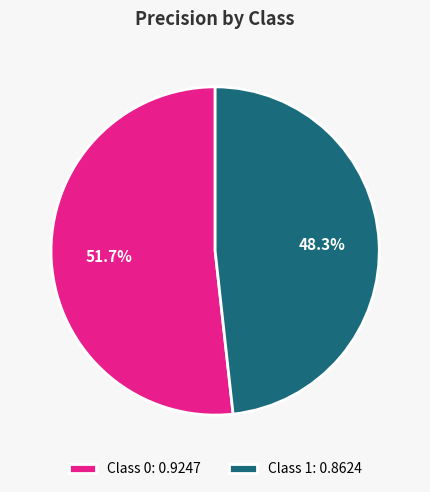

Combined, what portion of the pie is Class 0: 0.9247 and Class 1: 0.8624?

100.0%